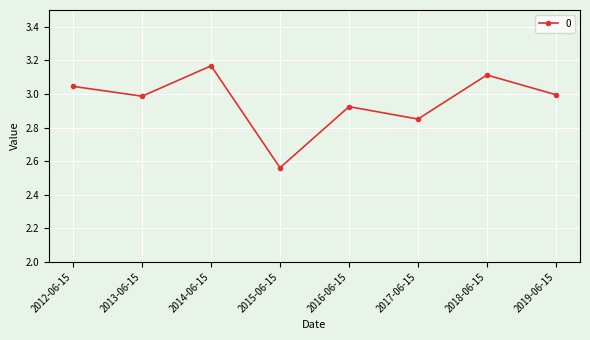

What is the label of the 4th point from the right?

2016-06-15